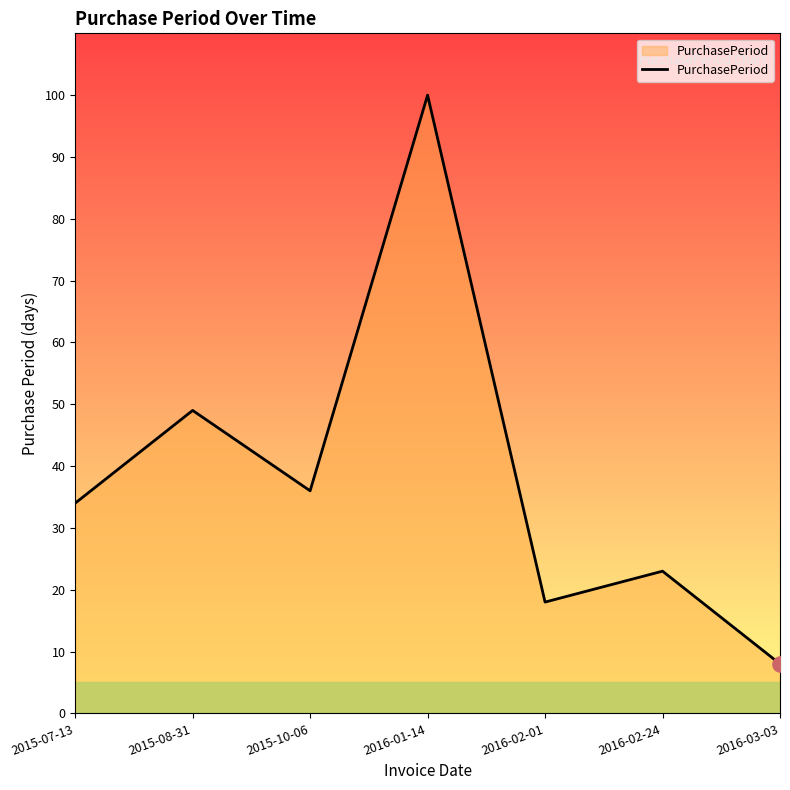

What is the change in value from 2015-07-13 to 2016-01-14?

+66